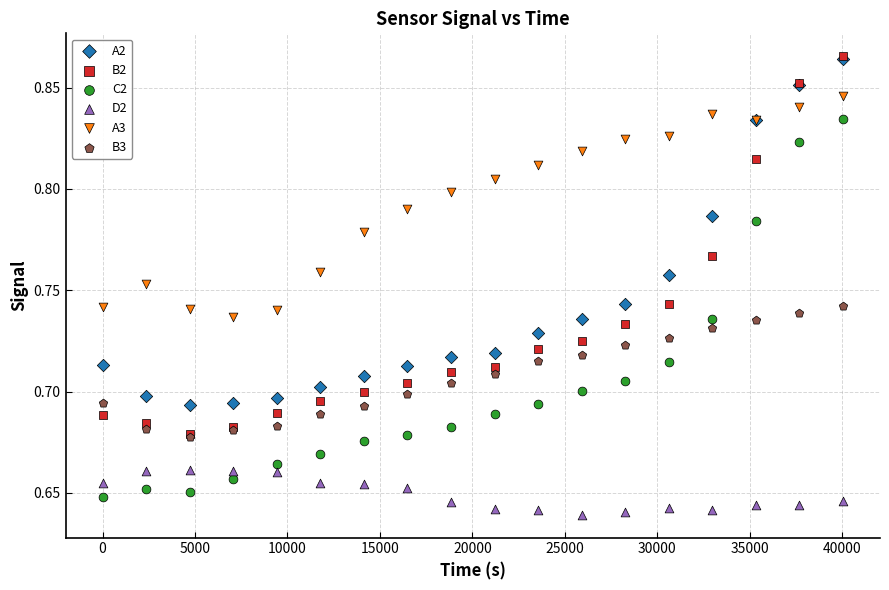

Which series reaches the minimum Y coordinate?

D2